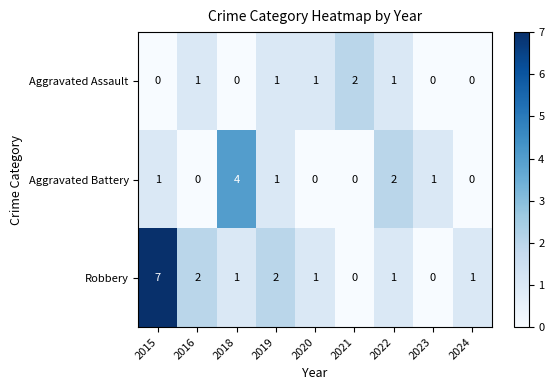

What is the sum of all Aggravated Assault values?

6